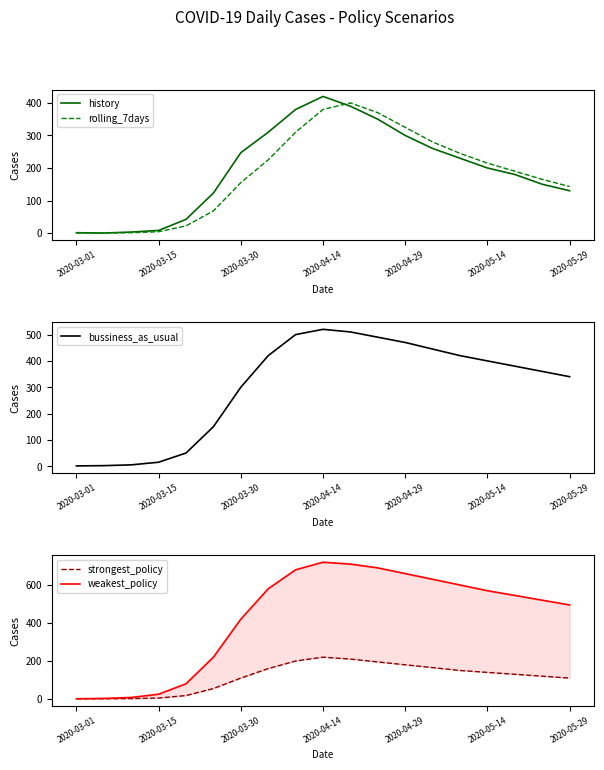

Which series changed the most between 2020-03-01 and 13?

weakest_policy